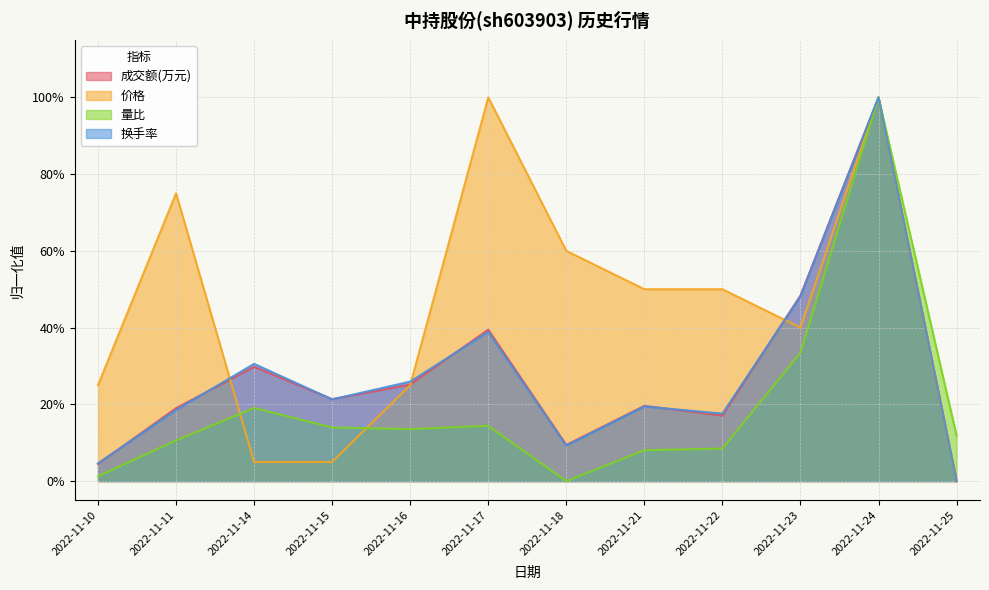

The value of 成交额(万元) at 2022-11-11 is 0.1. True or false?

False